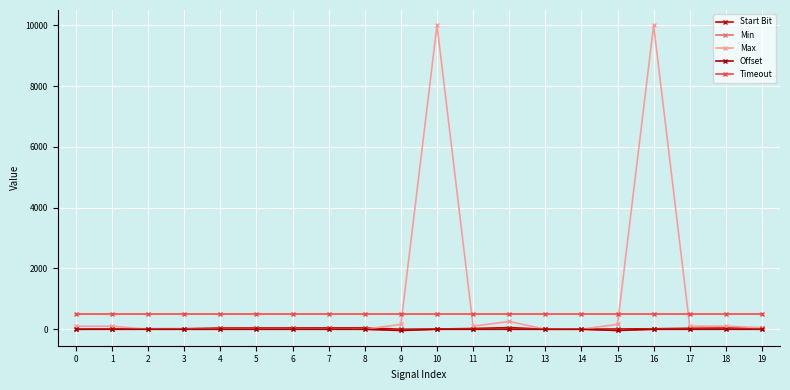

True or false: Max has a value of 2 at 13.

False